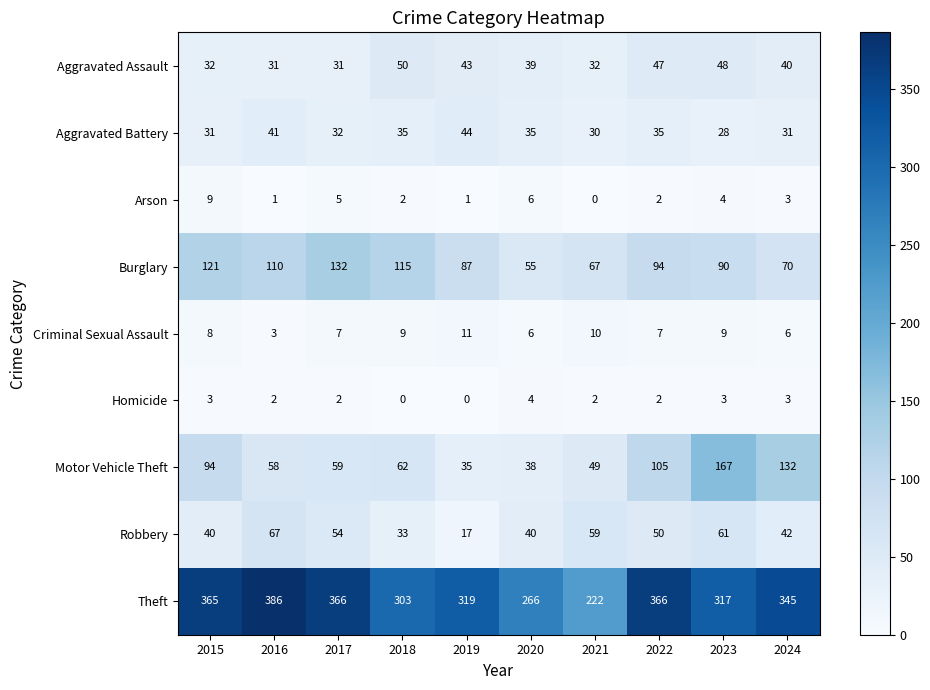

What is the sum of all Homicide values?

21